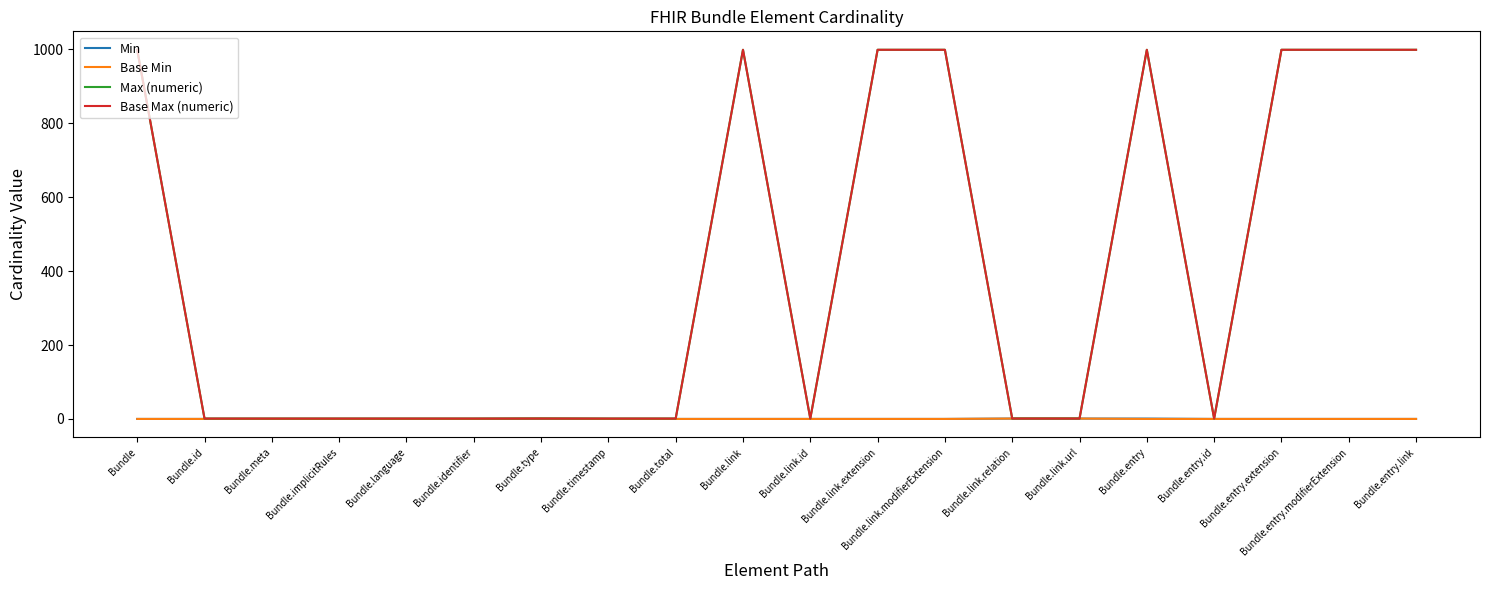

True or false: Min and Base Min cross at least once.

False